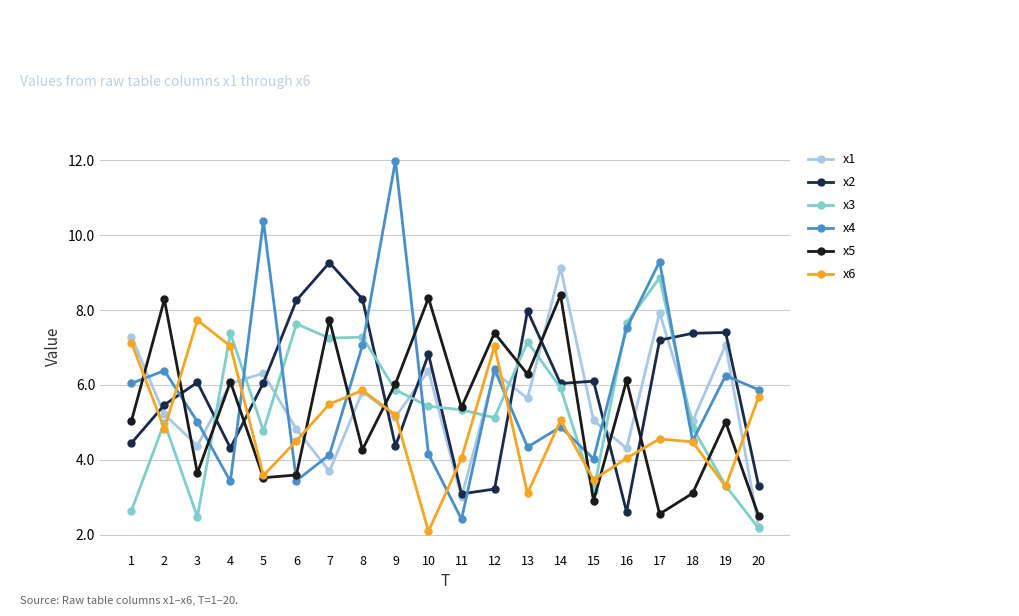

What is the smallest value displayed?

2.1